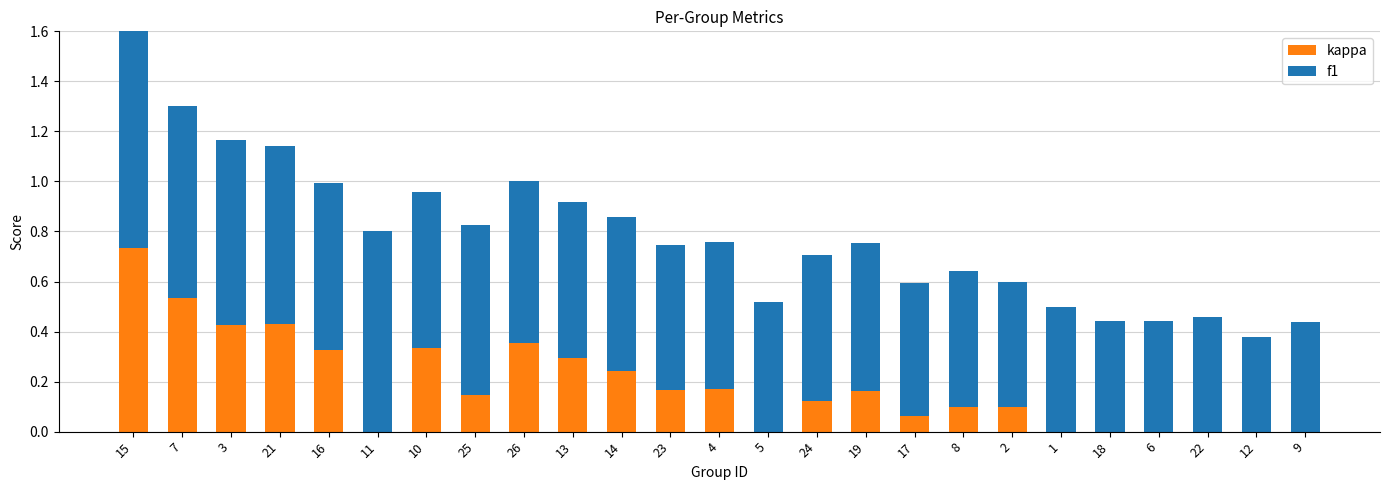

The kappa series shows 0.3 at 6. True or false?

False